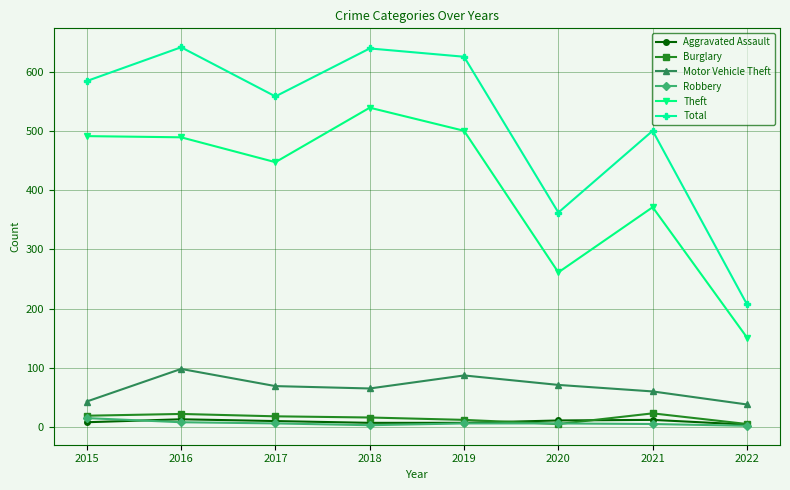

At which category does Motor Vehicle Theft reach its first local peak?

2016